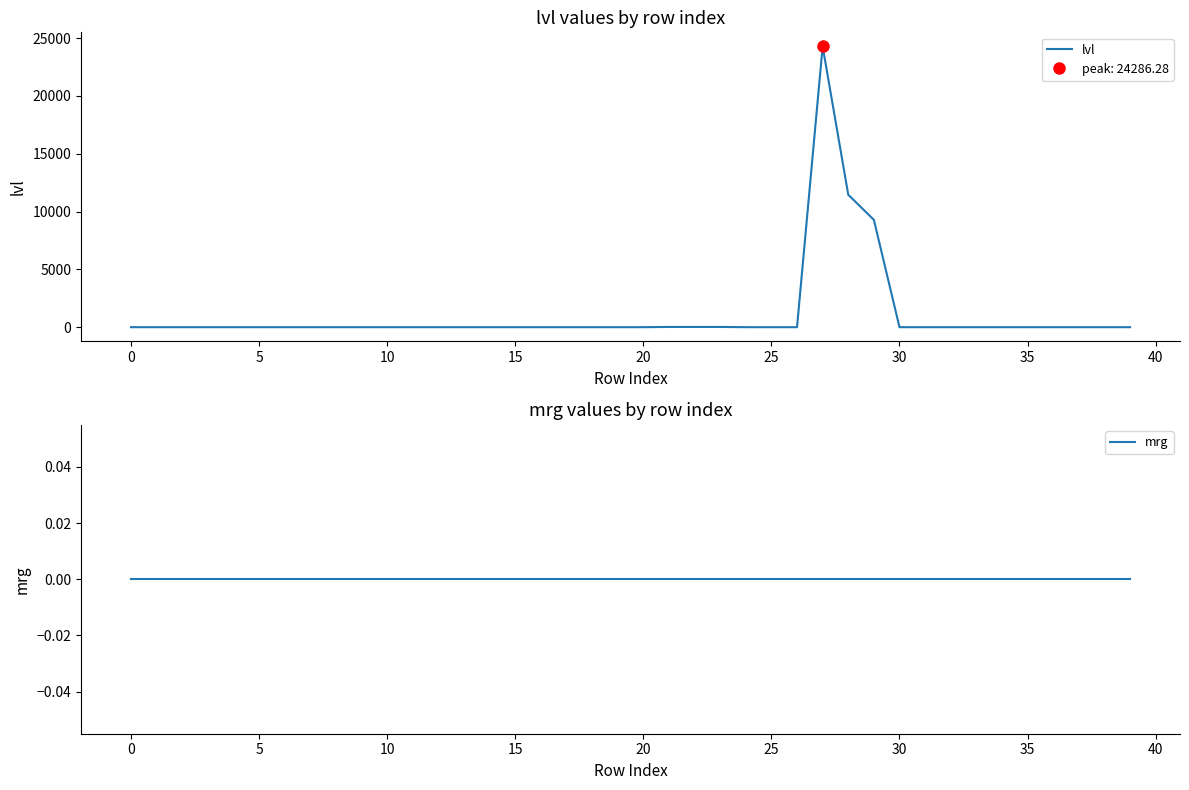

What is the maximum value shown in the chart?

24286.3